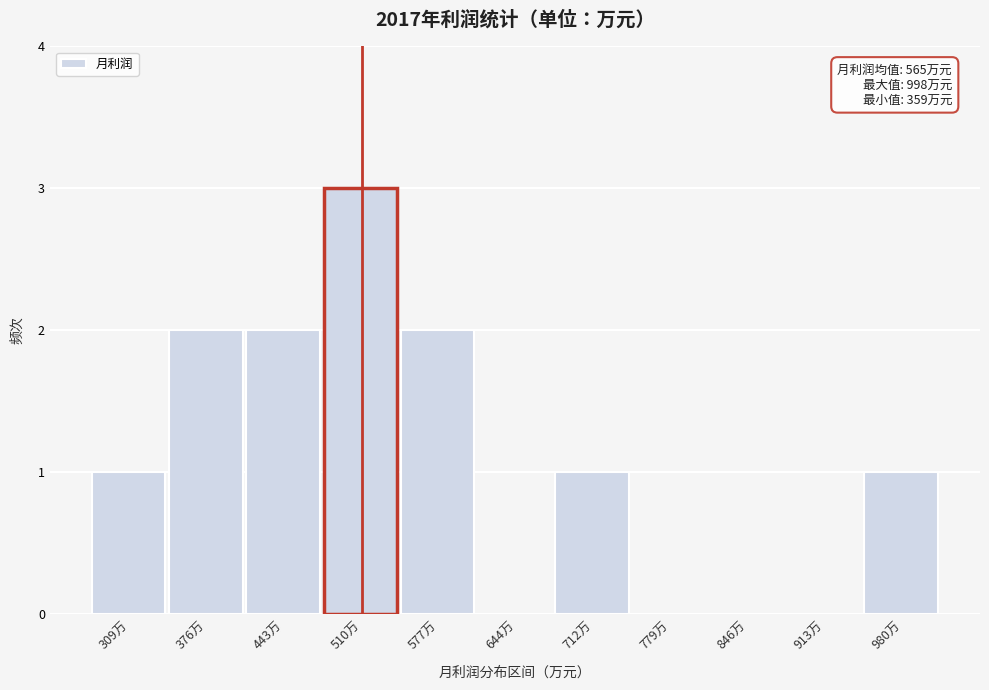

Reading left to right, extract all data points from this chart.

309万=1	376万=2	443万=2	510万=3	577万=2	644万=0	712万=1	779万=0	846万=0	913万=0	980万=1